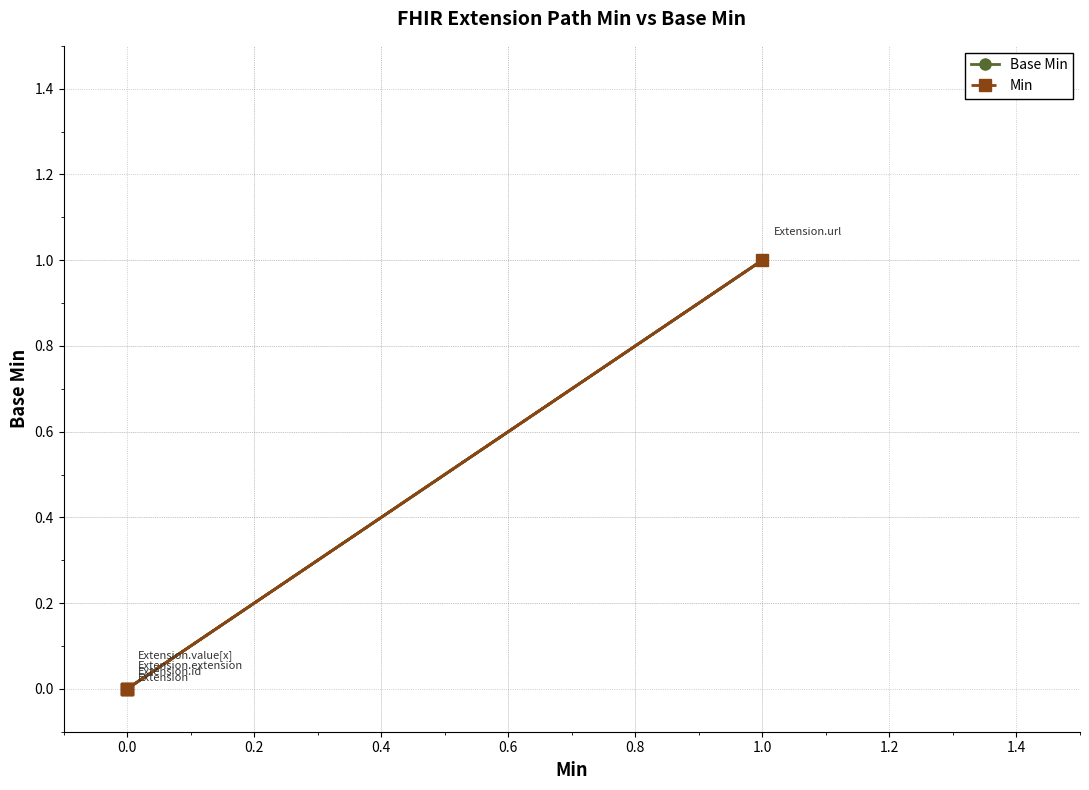

Does the chart display data point markers on the line(s)?

Yes